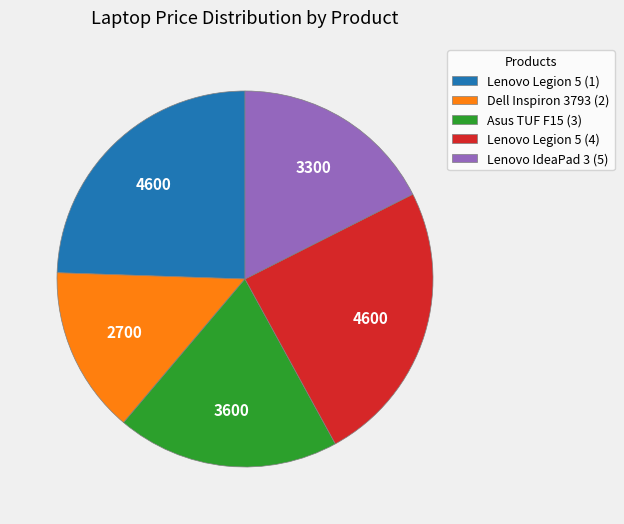

Does Asus TUF F15 (3) represent more than half of the total?

No